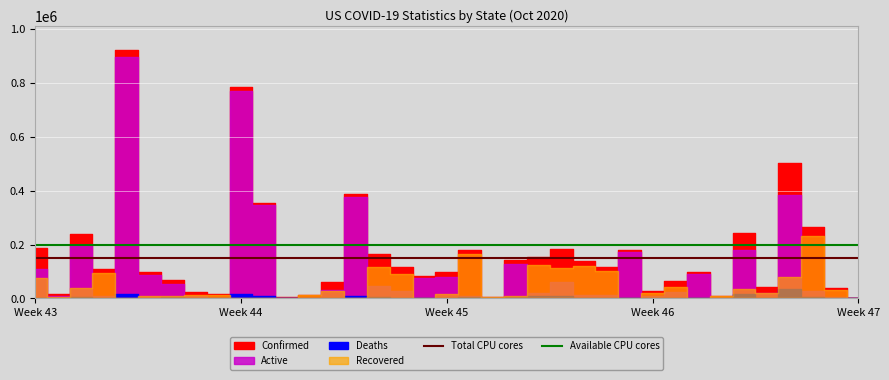

Is it true that Total CPU cores equals 67910 at 16?

False